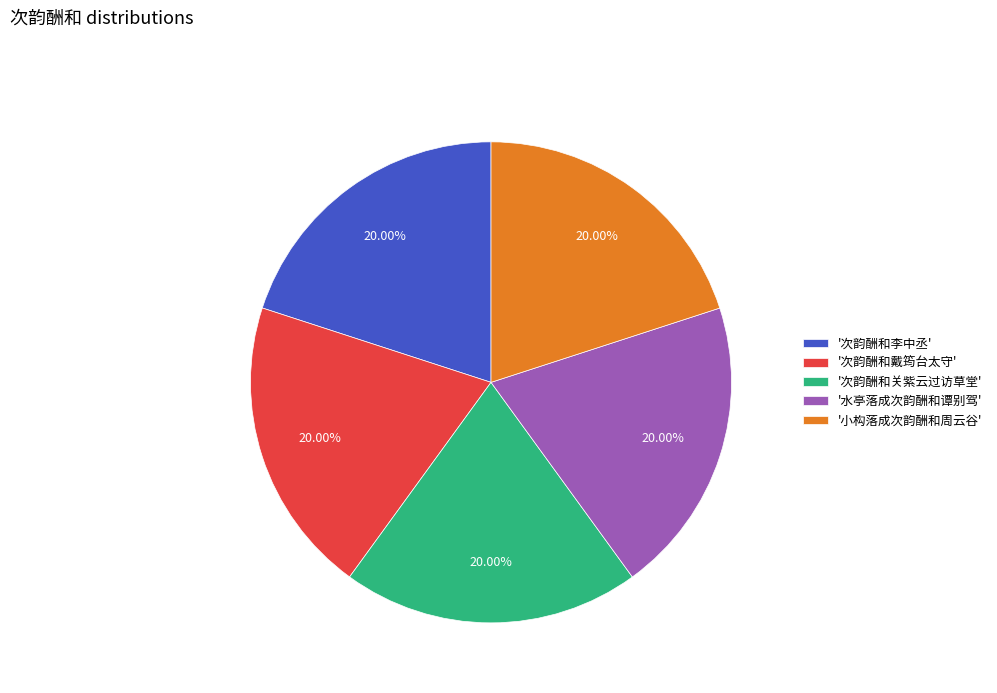

Combined, do '次韵酬和戴筠台太守' and '水亭落成次韵酬和谭别驾' account for over 50%?

No